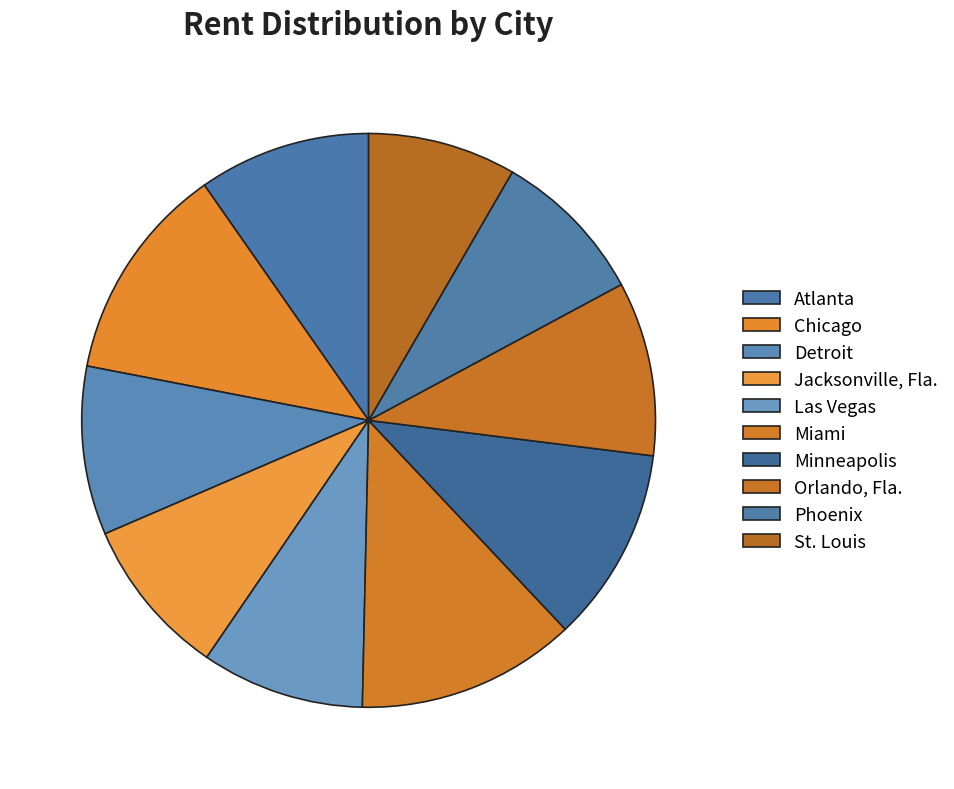

Rank the categories by value from highest to lowest.

Miami, Chicago, Minneapolis, Orlando, Fla., Atlanta, Detroit, Las Vegas, Jacksonville, Fla., Phoenix, St. Louis